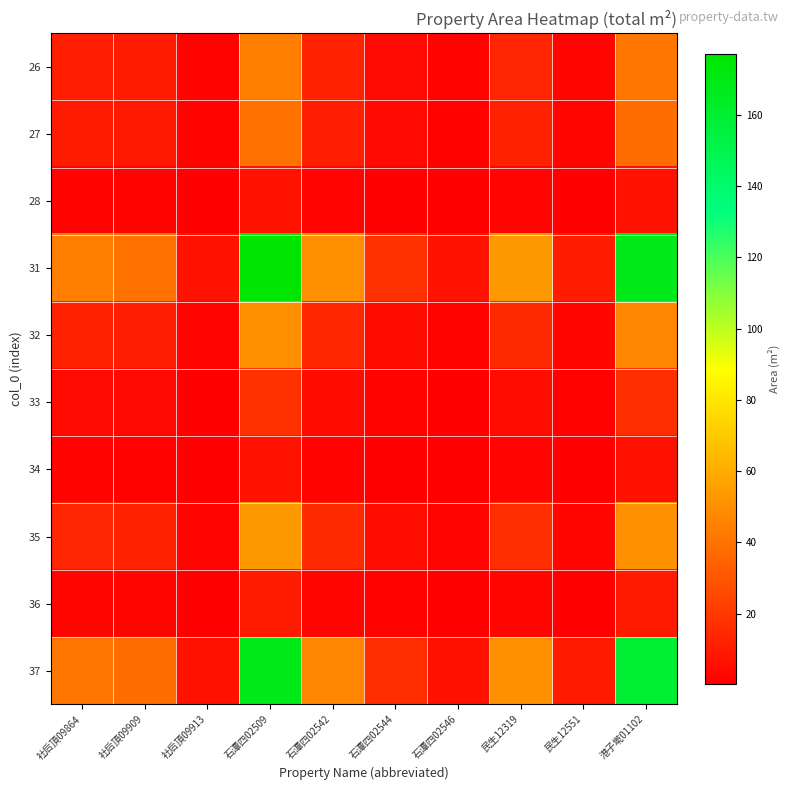

At which category is the sum across all series the highest?

石潭四02509